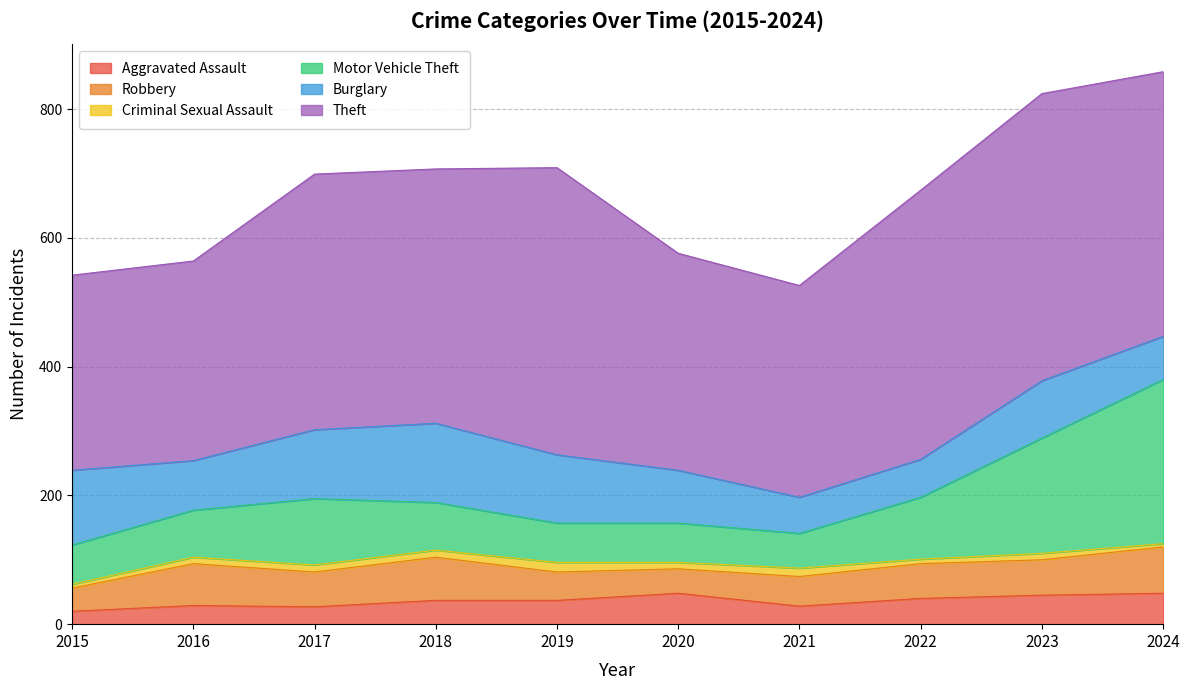

True or false: Aggravated Assault and Motor Vehicle Theft intersect in this chart.

False